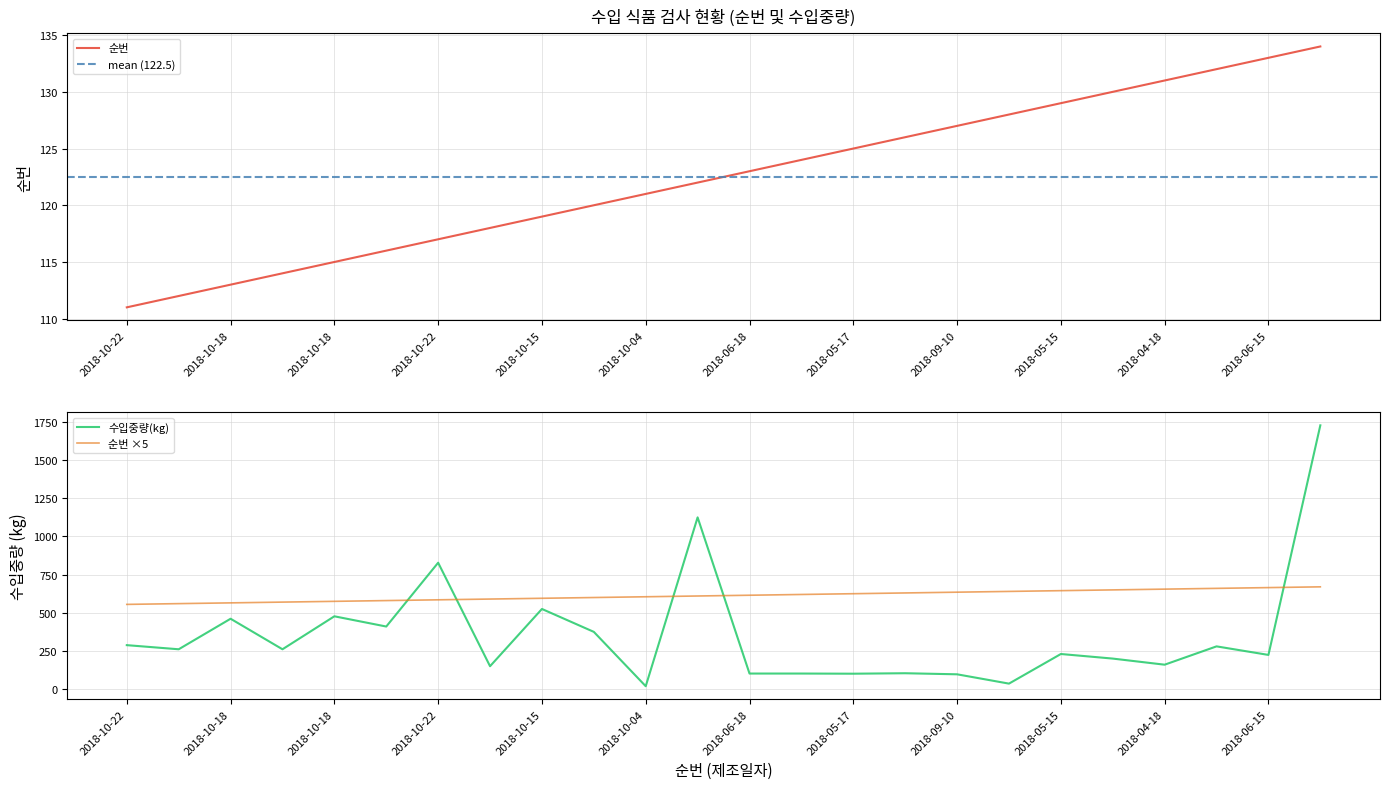

How many intersections are there between 수입중량(kg) and 순번?

4